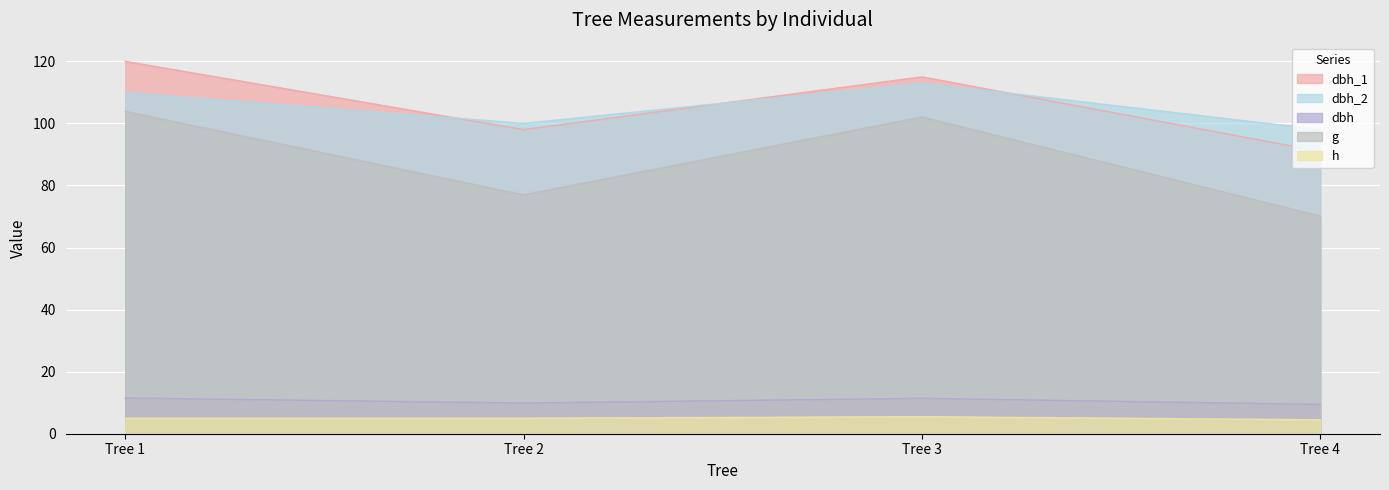

List the labels in order of dbh value, smallest first.

Tree 4, Tree 2, Tree 3, Tree 1